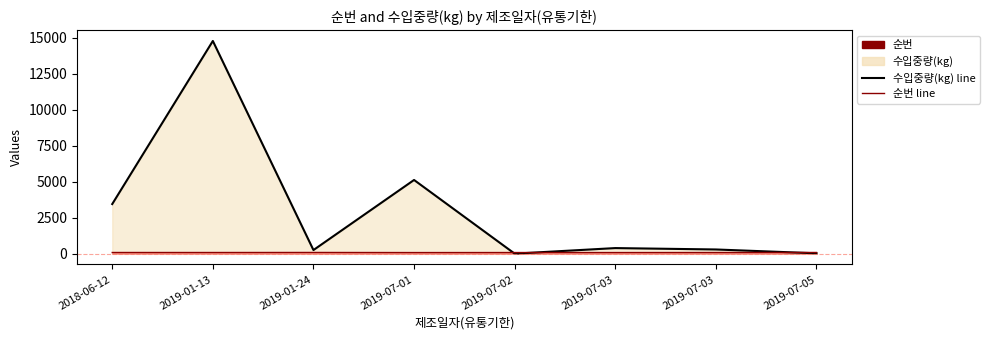

How many interior local peaks does the 수입중량(kg) line series have?

3